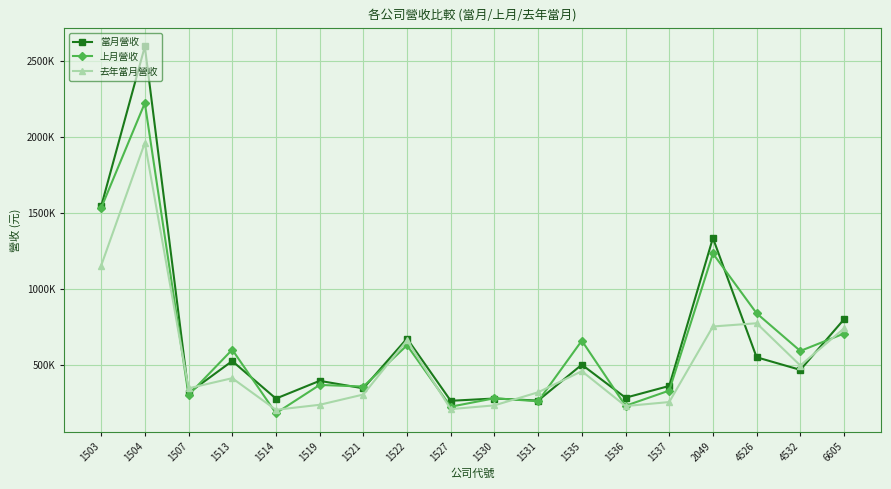

What is the approximate value of 上月營收 at 1504, to the nearest 10?

2224110